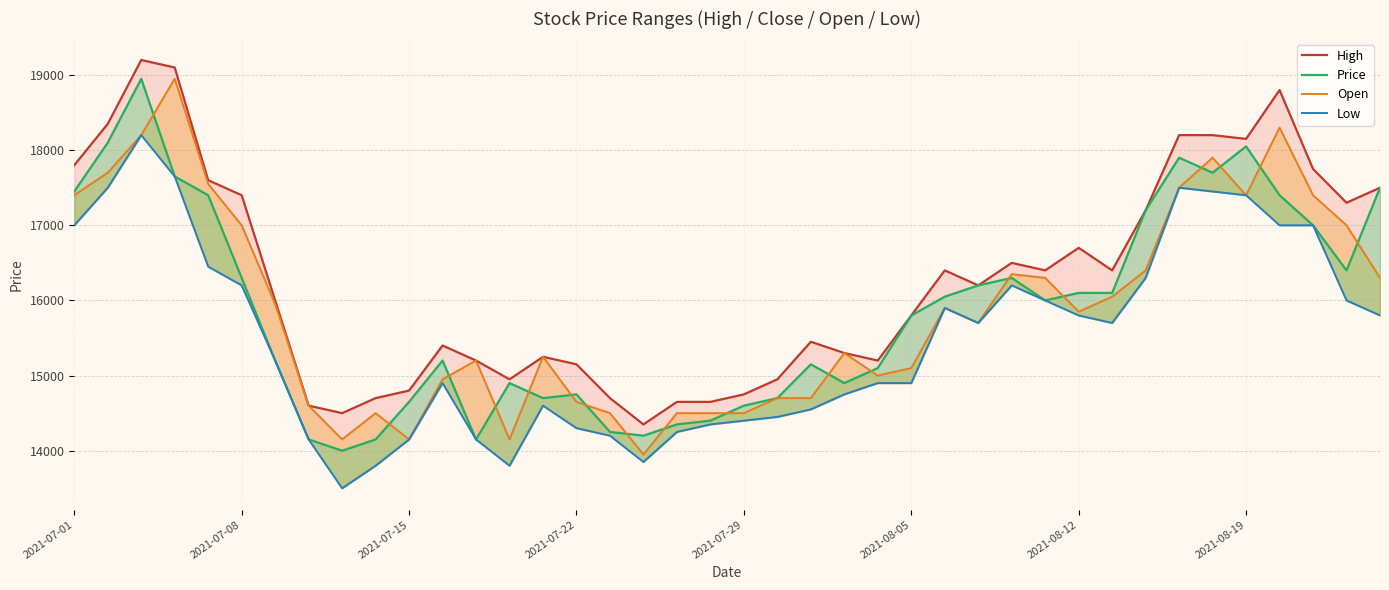

Does the chart have visible grid lines?

Yes